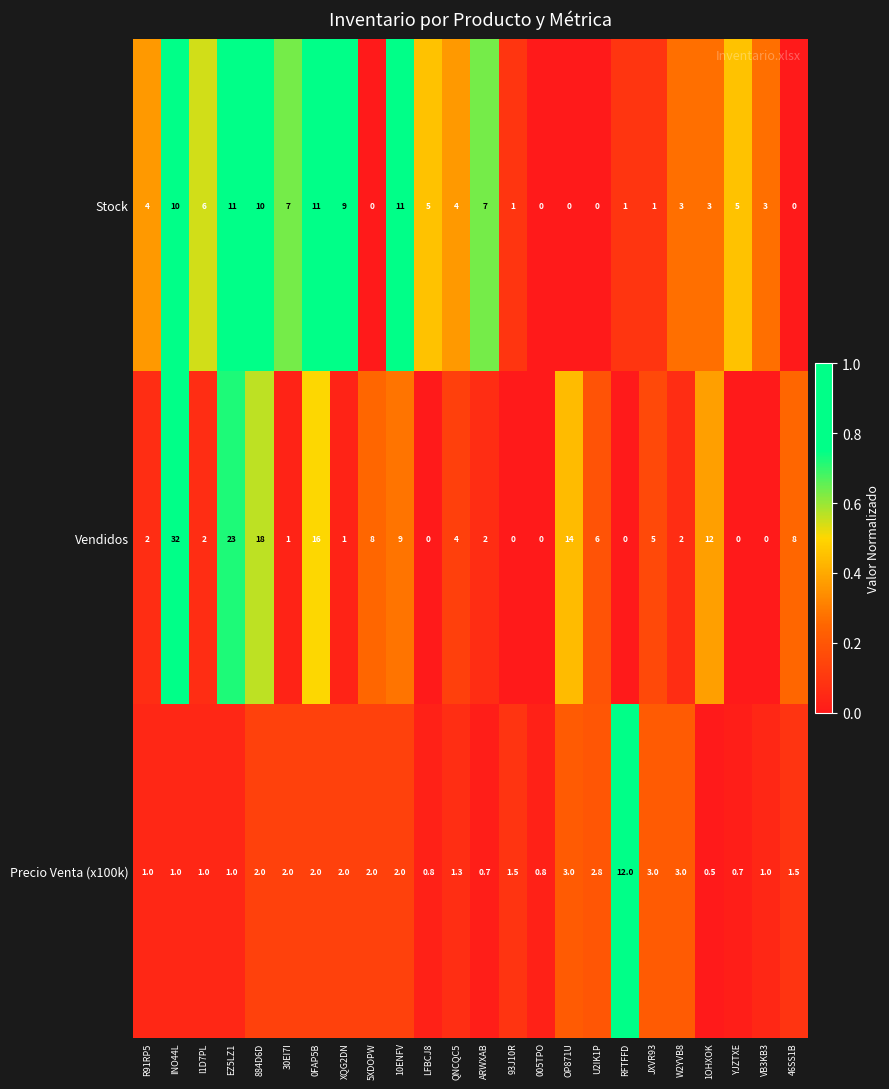

What is the sum of all Stock values?

112.0